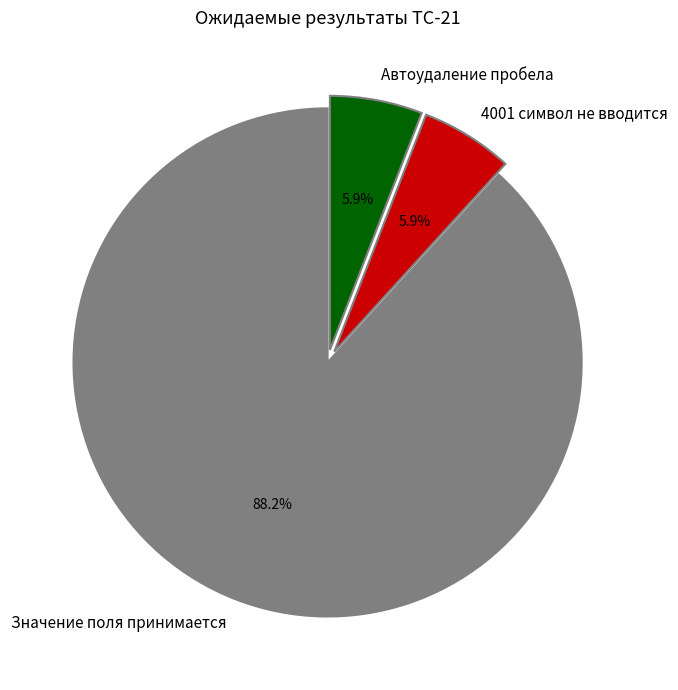

Between 4001 символ не вводится and Значение поля принимается, which is larger?

Значение поля принимается